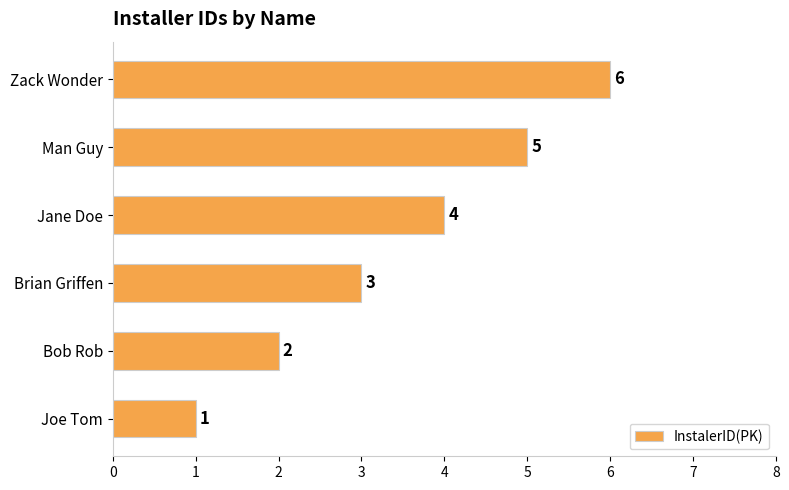

Count the number of categories in the chart.

6